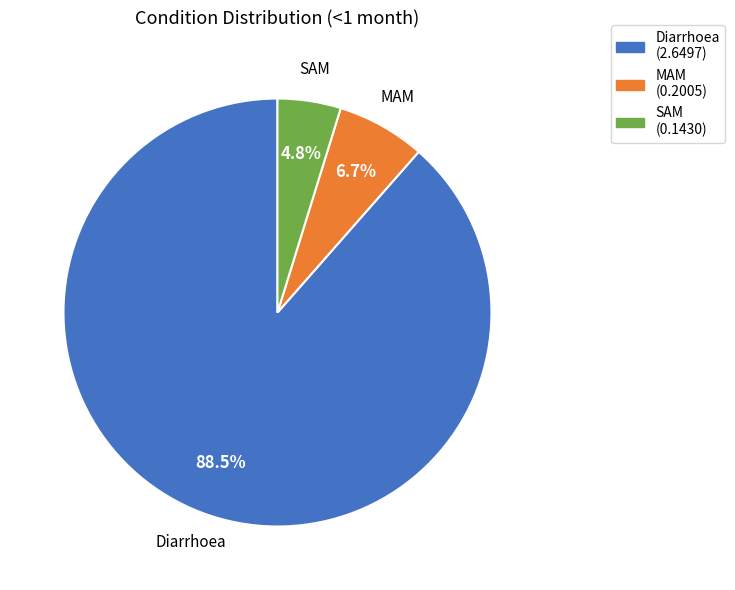

How many segments does this pie chart have?

3